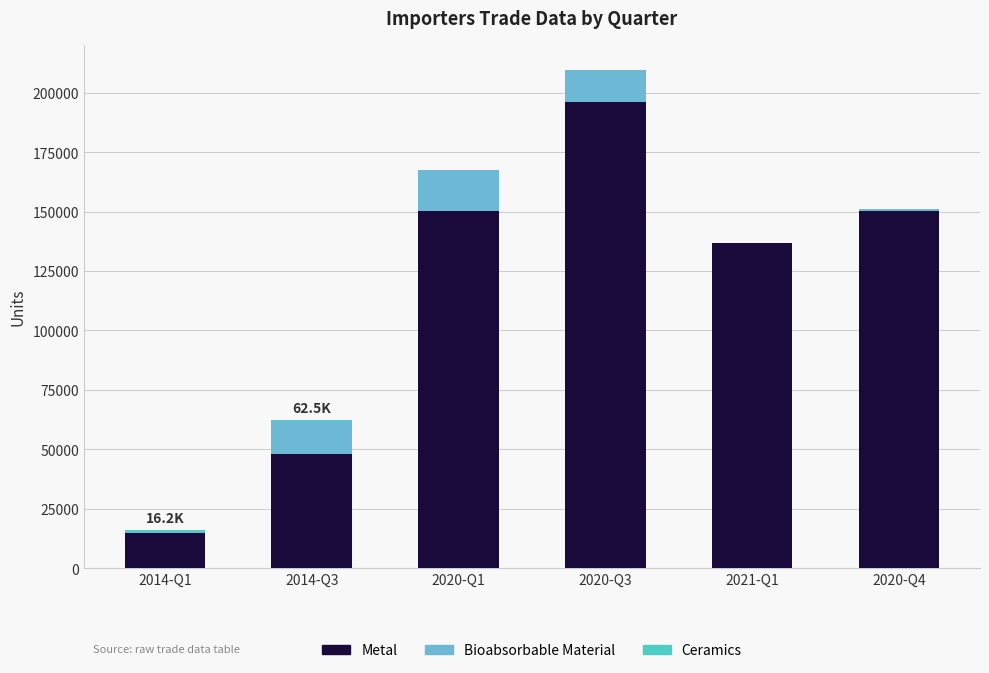

Where is Metal nearest to the value 105395?

2021-Q1